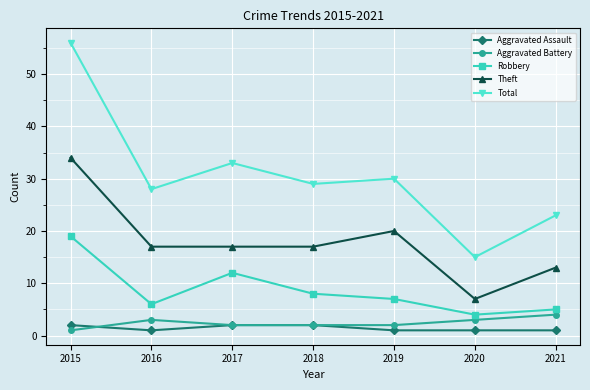

At how many categories does at least one series exceed 17?

6